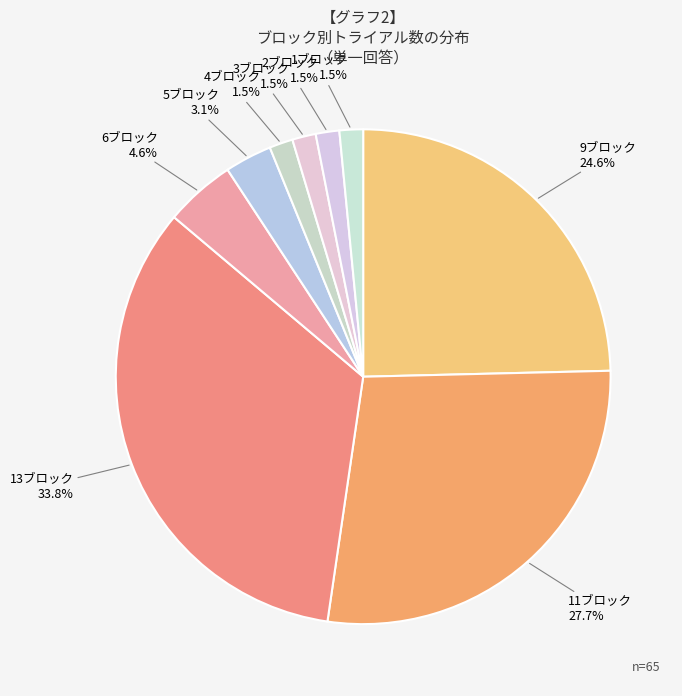

What portion of the pie excludes 2ブロック?

98.5%